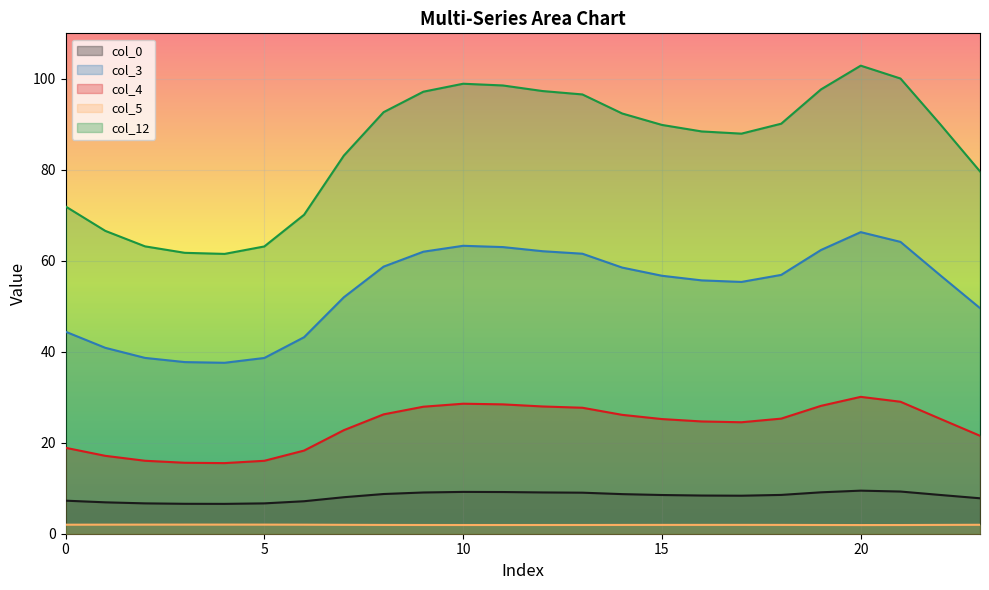

Reading left to right, transcribe all the data shown in this chart.

col_0: 0=7.3	1=6.9	2=6.7	3=6.6	4=6.6	5=6.7	6=7.1	7=8.0	8=8.7	9=9.1	10=9.2	11=9.2	12=9.1	13=9.0	14=8.7	15=8.5	16=8.4	17=8.4	18=8.5	19=9.1	20=9.5	21=9.3	22=8.5	23=7.8
col_3: 0=44.4	1=40.9	2=38.6	3=37.7	4=37.6	5=38.6	6=43.2	7=52.0	8=58.7	9=62.0	10=63.3	11=63.0	12=62.1	13=61.6	14=58.5	15=56.7	16=55.7	17=55.4	18=56.9	19=62.4	20=66.3	21=64.2	22=56.8	23=49.6
col_4: 0=18.9	1=17.1	2=16.0	3=15.6	4=15.5	5=16.0	6=18.3	7=22.8	8=26.2	9=27.9	10=28.6	11=28.4	12=28.0	13=27.7	14=26.1	15=25.2	16=24.7	17=24.5	18=25.3	19=28.1	20=30.1	21=29.0	22=25.3	23=21.5
col_5: 0=2.0	1=2.0	2=2.0	3=2.0	4=2.0	5=2.0	6=2.0	7=2.0	8=1.9	9=1.9	10=1.9	11=1.9	12=1.9	13=1.9	14=1.9	15=1.9	16=1.9	17=1.9	18=1.9	19=1.9	20=1.9	21=1.9	22=1.9	23=2.0
col_12: 0=72.0	1=66.6	2=63.2	3=61.8	4=61.5	5=63.2	6=70.1	7=83.1	8=92.7	9=97.2	10=98.9	11=98.5	12=97.3	13=96.6	14=92.4	15=89.9	16=88.4	17=87.9	18=90.1	19=97.7	20=102.9	21=100.1	22=90.0	23=79.6